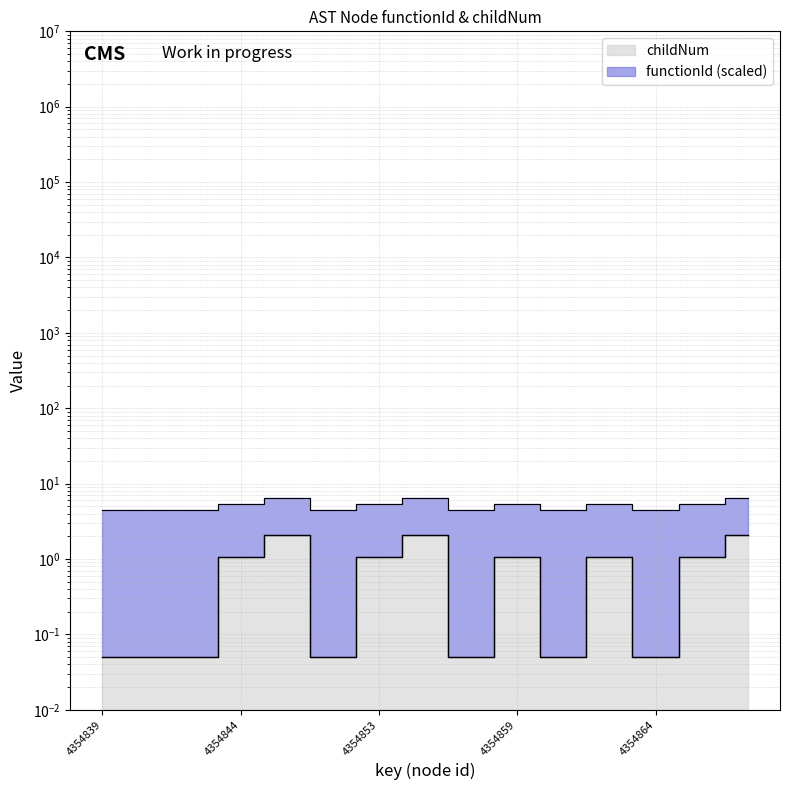

How many points are higher than both their immediate neighbors (excluding endpoints)?

4